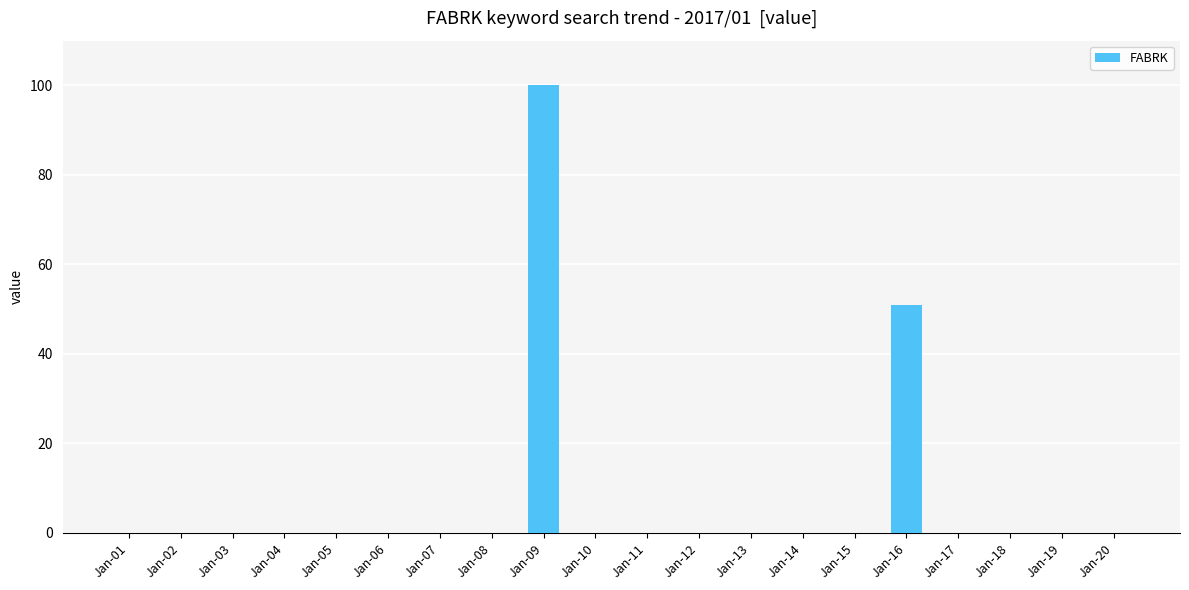

The chart shows a value of 0 at Jan-11. True or false?

True